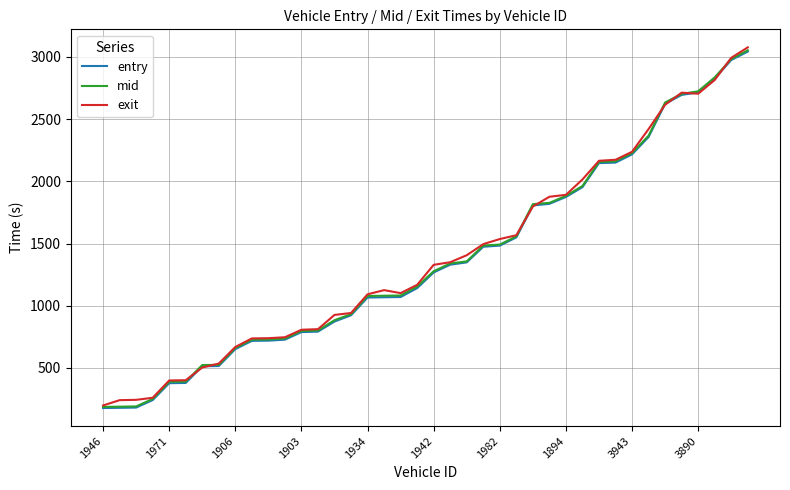

What is the highest value of the mid series?

3052.2